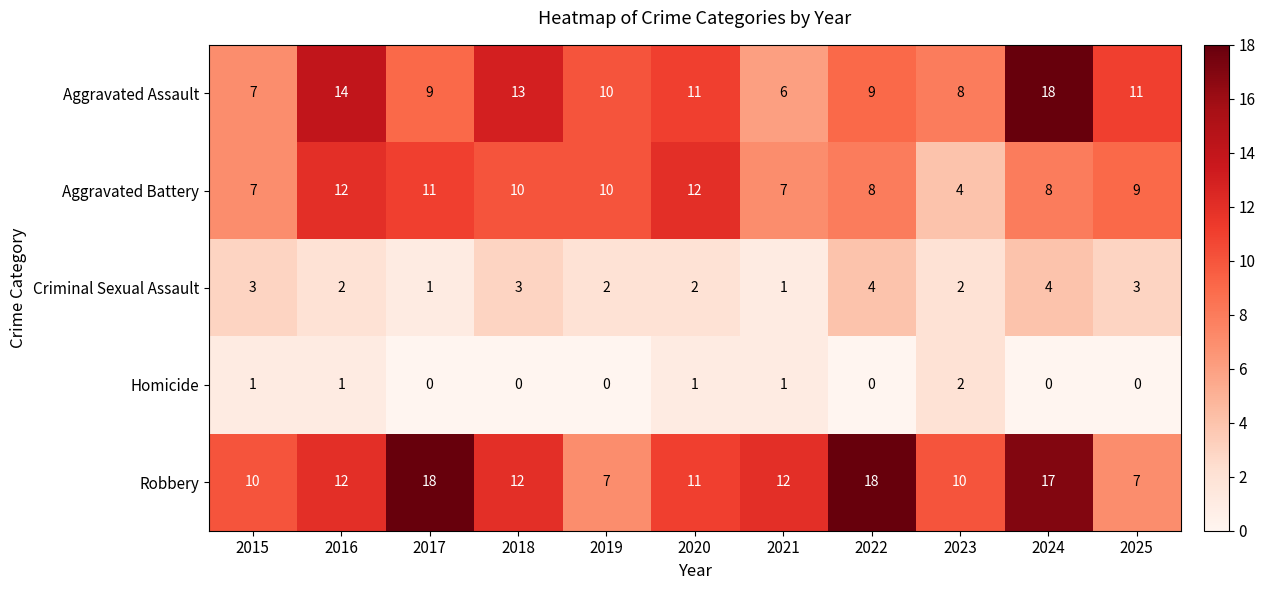

What is the difference between the second highest and second lowest values in the Aggravated Battery series?

5